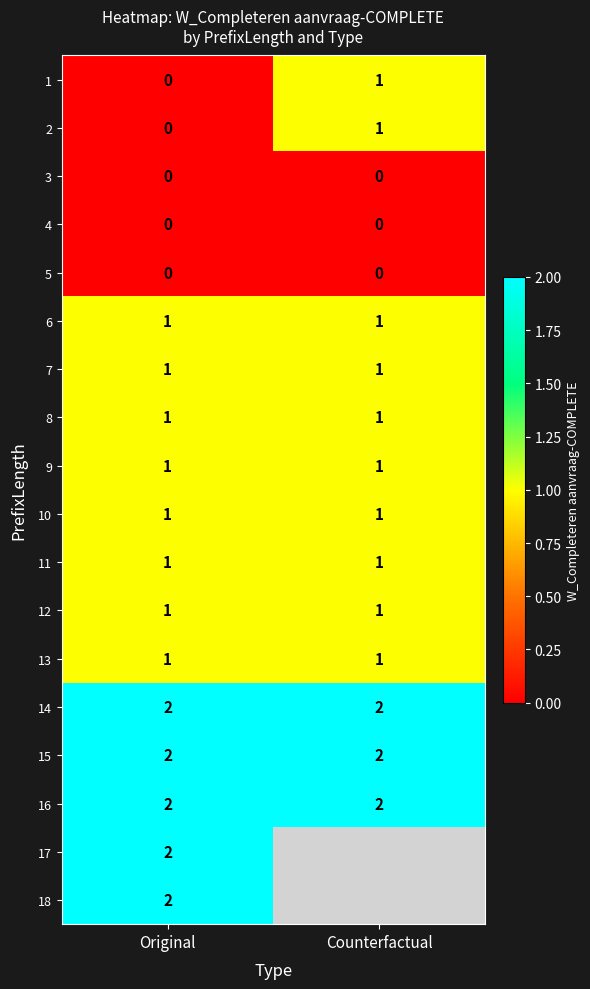

Is it true that 3 equals 0 at Counterfactual?

True